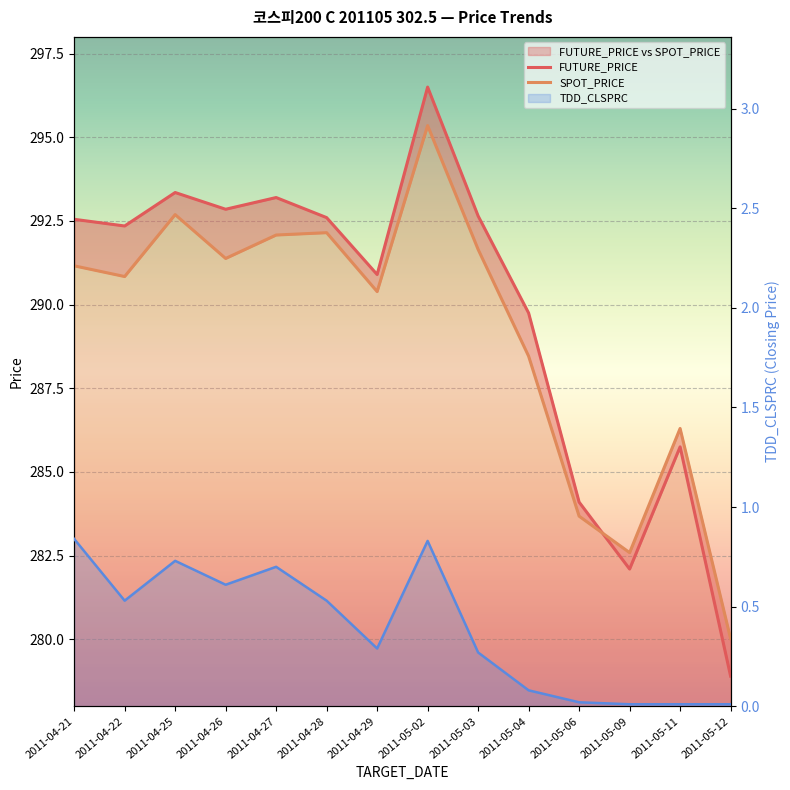

What is the label of the 8th point from the left?

2011-05-02